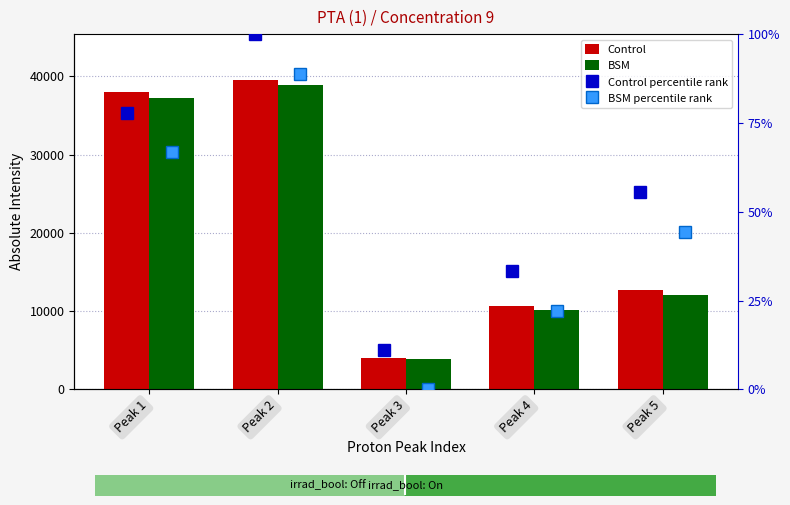

What is the average value of the BSM series?

20432.6